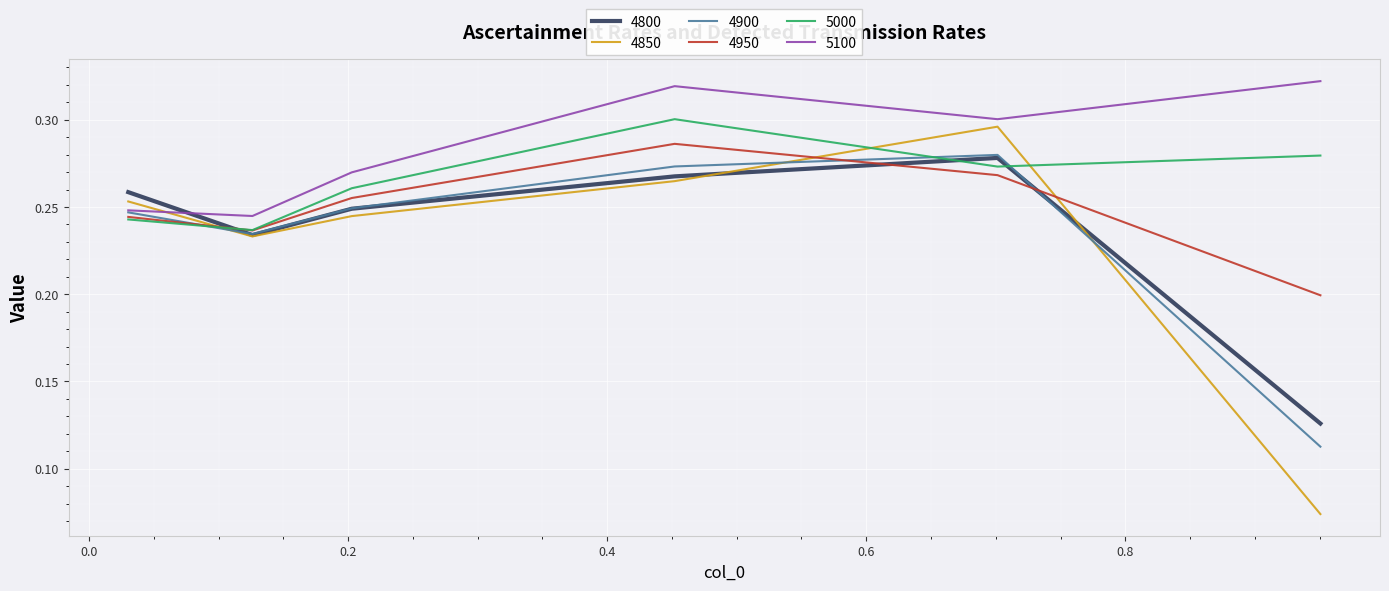

Which series has the largest total across all categories?

5100